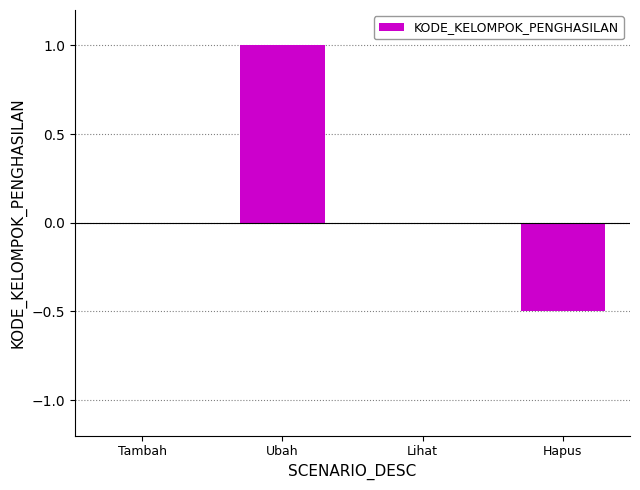

Between Tambah and Ubah, which is larger?

Ubah